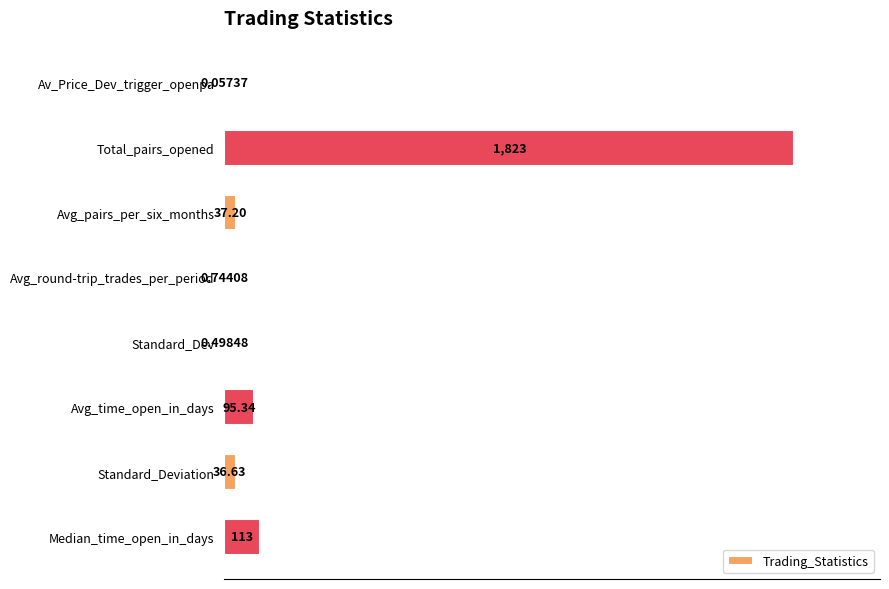

How many values exceed 2?

5